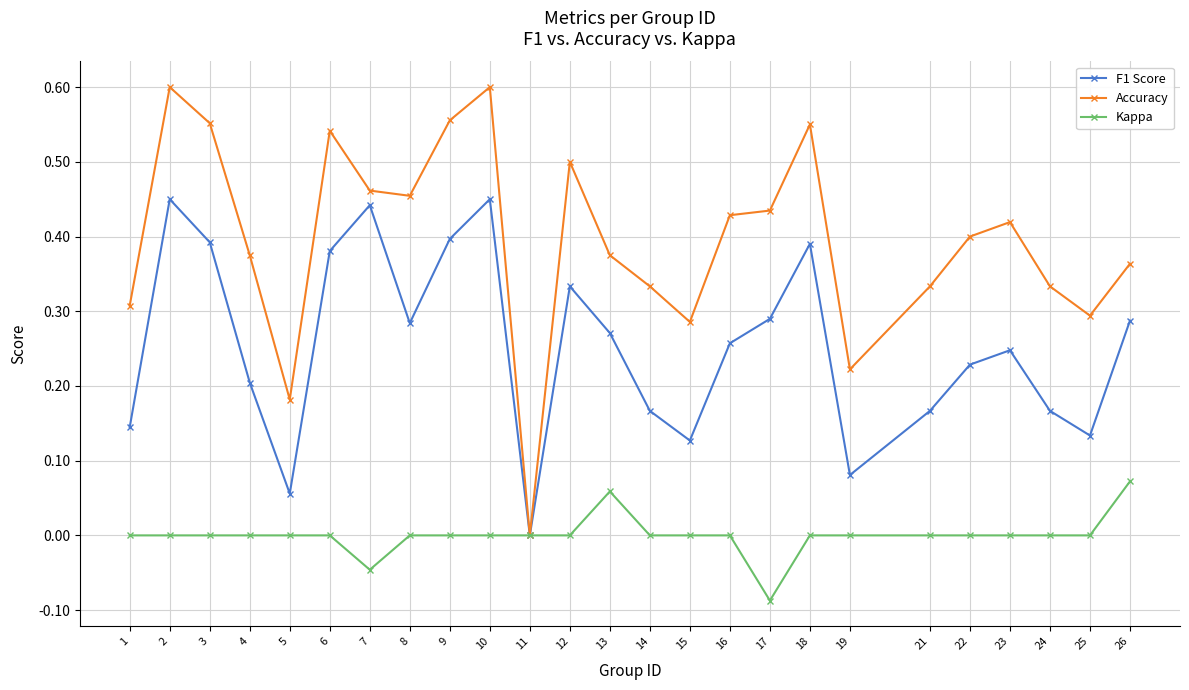

In F1 Score, how many points are lower than both neighbors (excluding endpoints)?

6